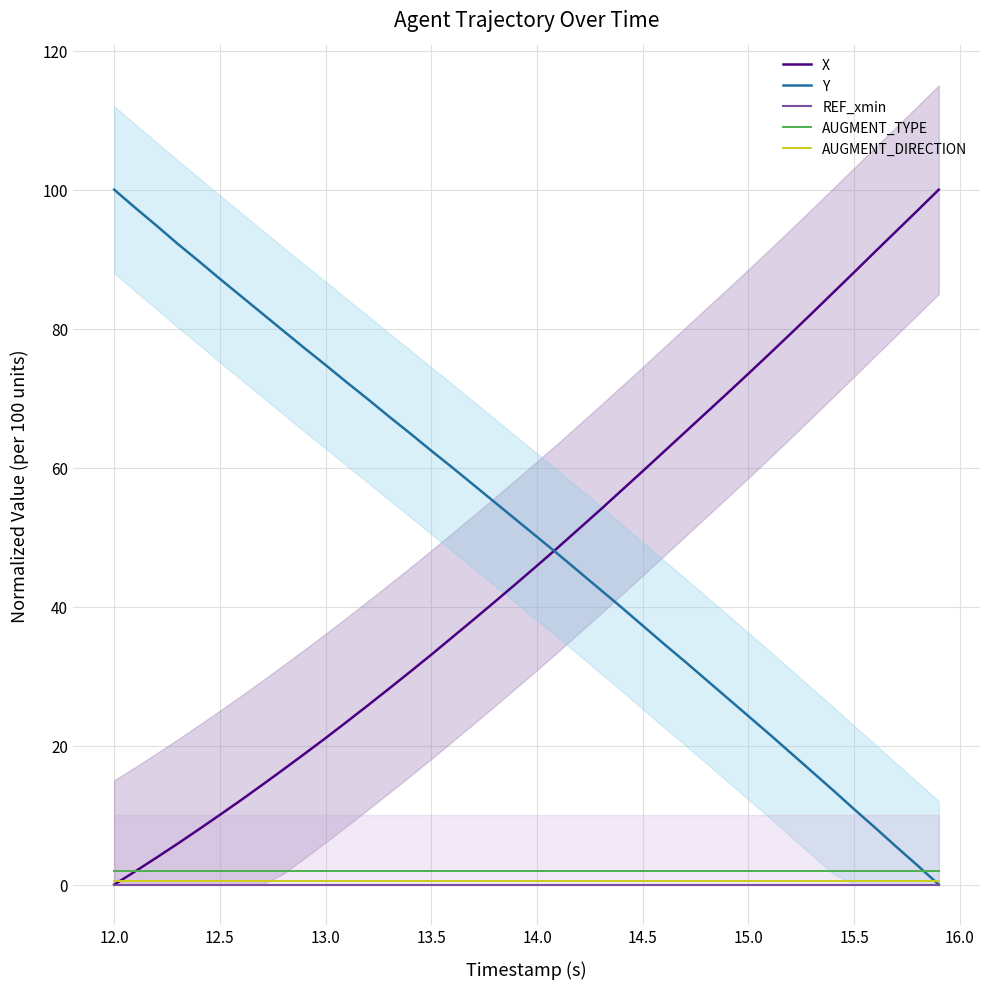

True or false: AUGMENT_DIRECTION and Y intersect in this chart.

True